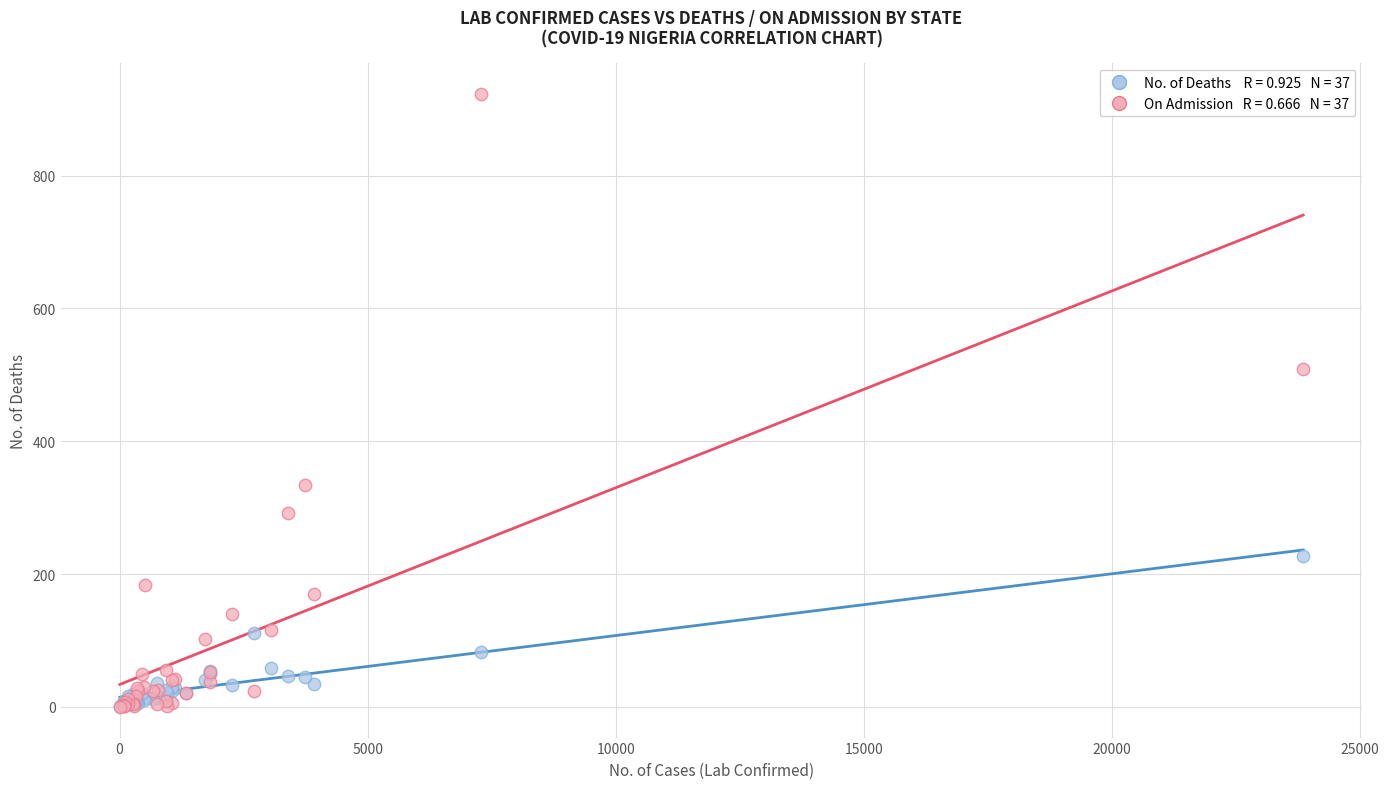

Across all series, what Y value is closest to 461?

509